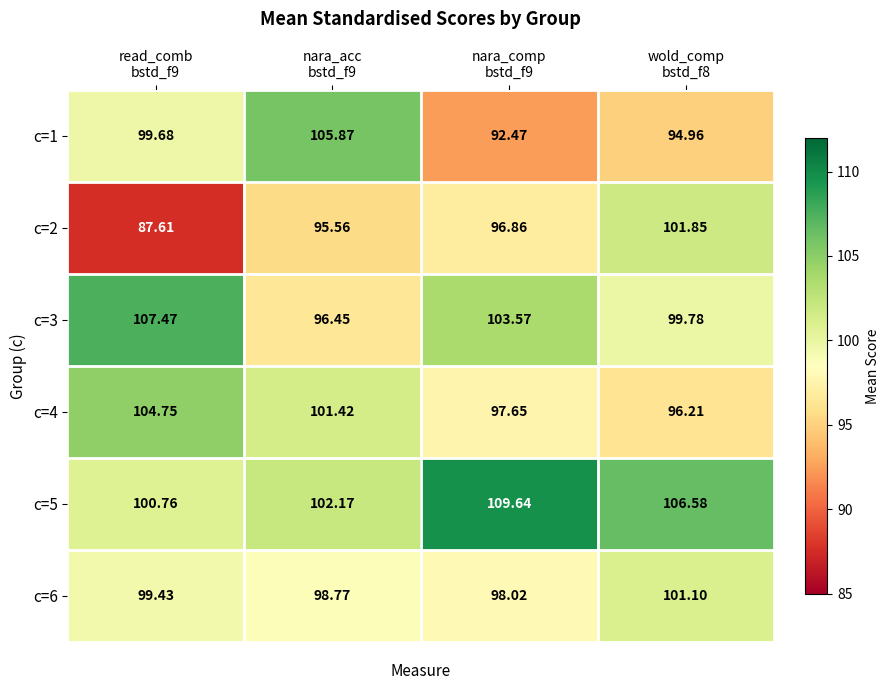

What is the difference between the highest and lowest values at read_comb
bstd_f9?

19.9